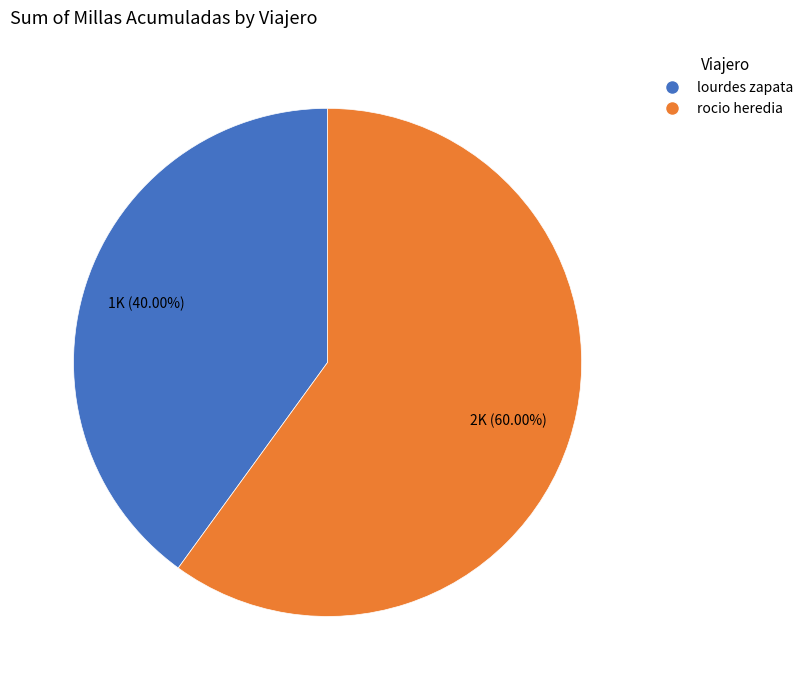

What is the ratio of the value at lourdes zapata to the value at rocio heredia?

0.7